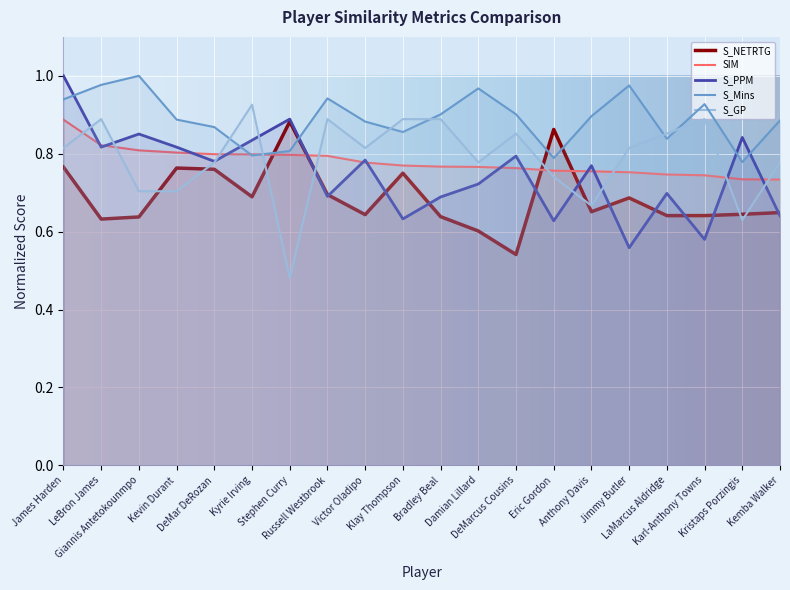

Which series has the largest total across all categories?

S_Mins